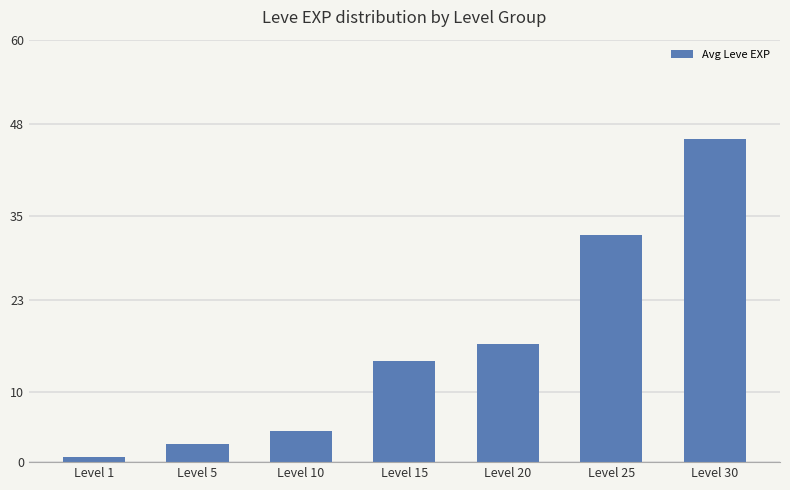

List the labels in order of value, smallest first.

Level 1, Level 5, Level 10, Level 15, Level 20, Level 25, Level 30